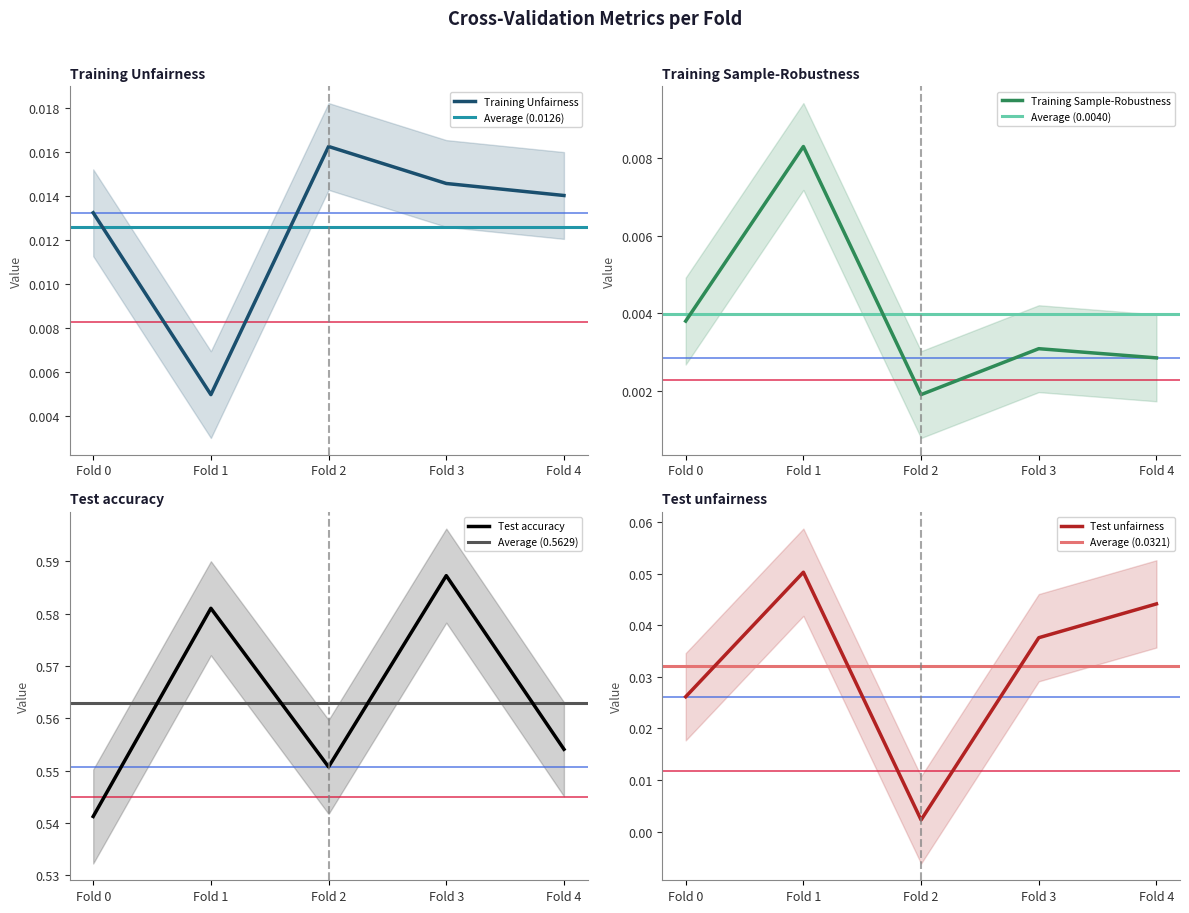

What is the total value across all series at Fold 3?

0.6